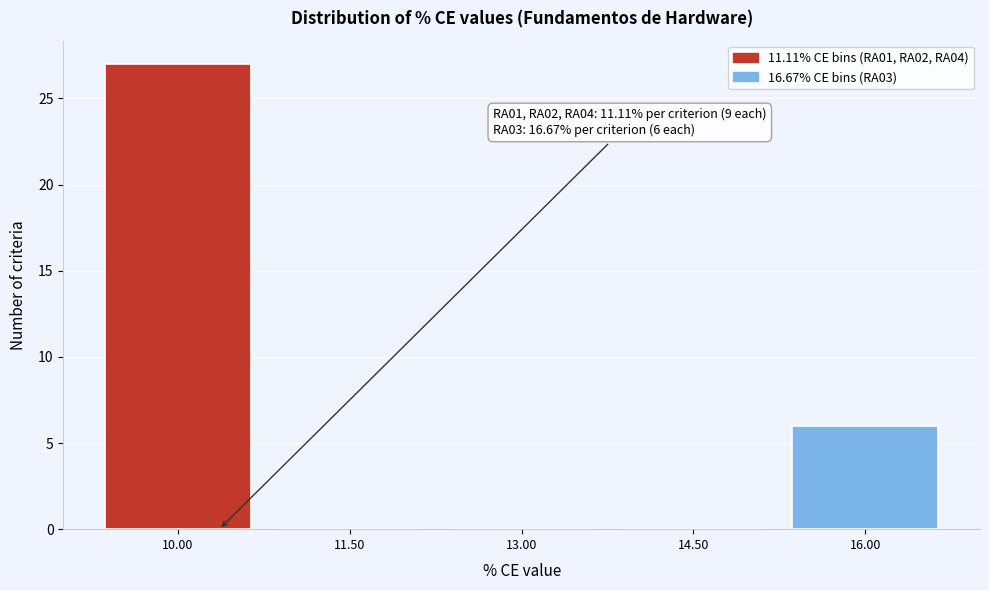

Reading right to left, extract all data points from this chart.

16.00=6	14.50=0	13.00=0	11.50=0	10.00=27